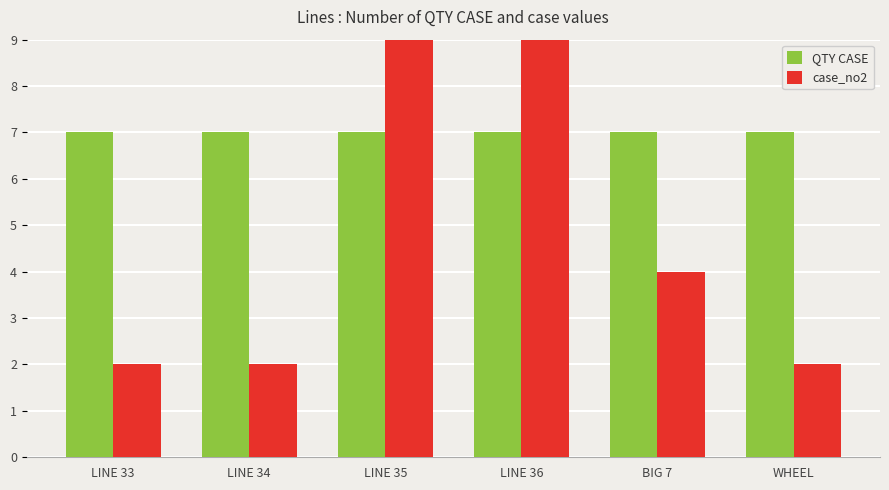

What is the spread (max minus min) of values at BIG 7?

3